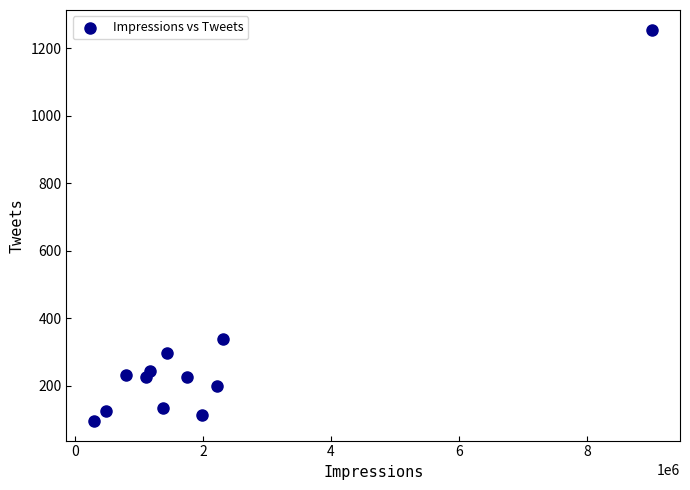

What Y value in the scatter plot is closest to 676?

340